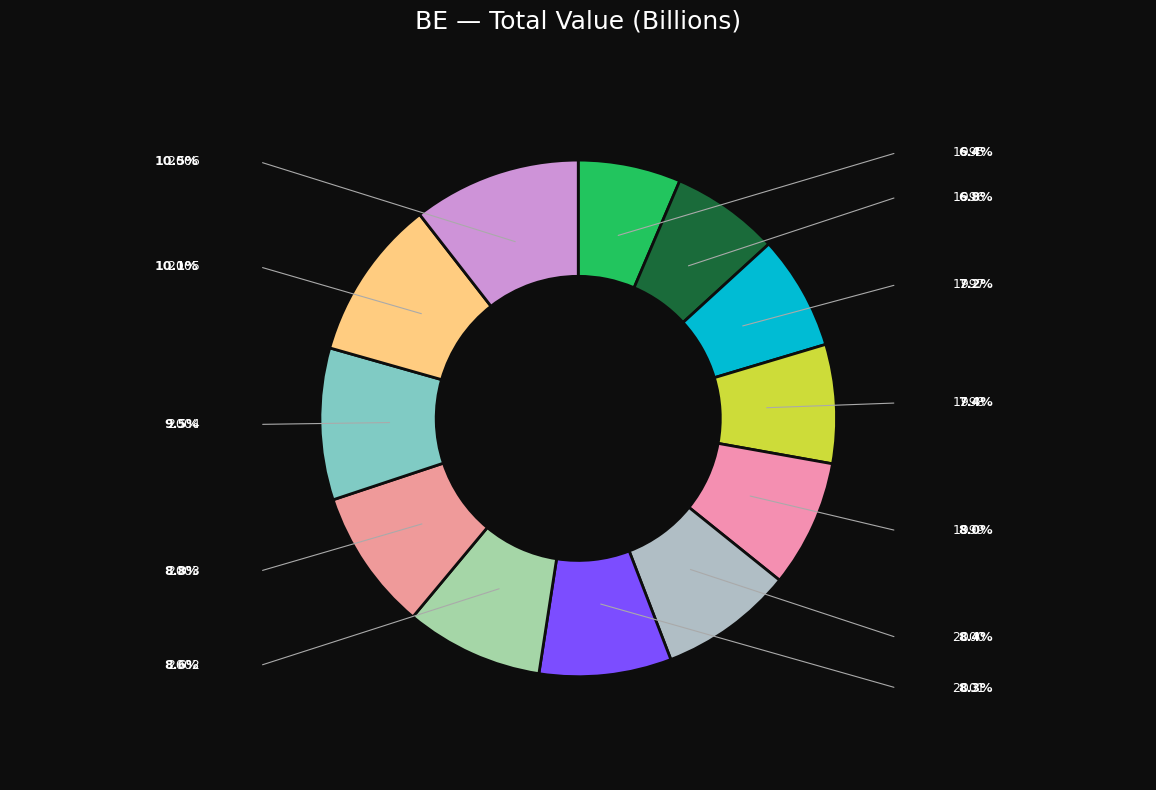

Rank the categories by value from lowest to highest.

1995, 1996, 1997, 1998, 1999, 2001, 2000, 2002, 2003, 2004, 2005, 2006